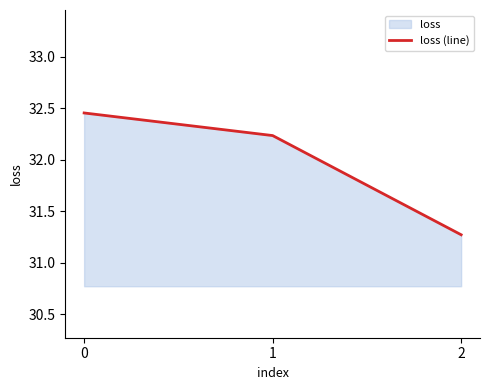

How many data points are less than 32?

1